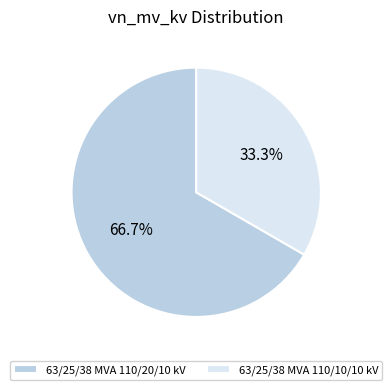

Is there any slice that represents more than half of the pie?

Yes